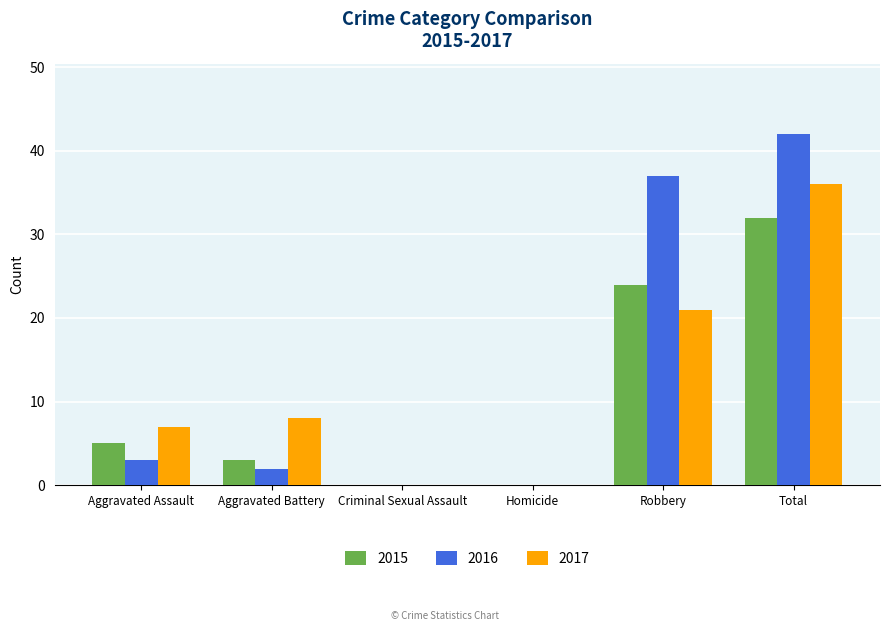

Which series has the widest spread of values?

2016